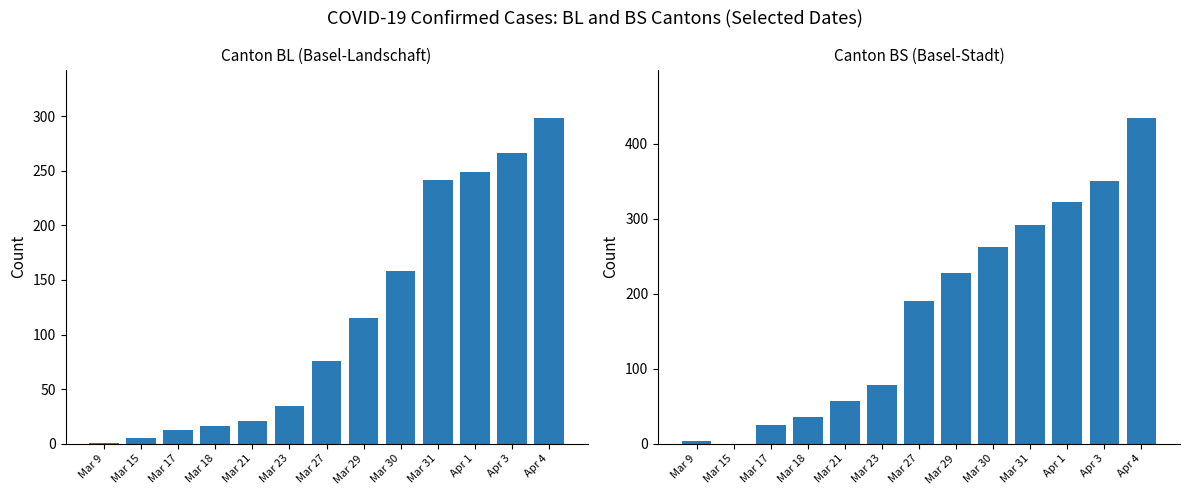

Reading right to left, transcribe all the data shown in this chart.

BL: 298	266	249	242	158	115	76	35	21	16	13	5	1
BS: 434	350	323	292	263	228	191	78	57	36	25	0	4